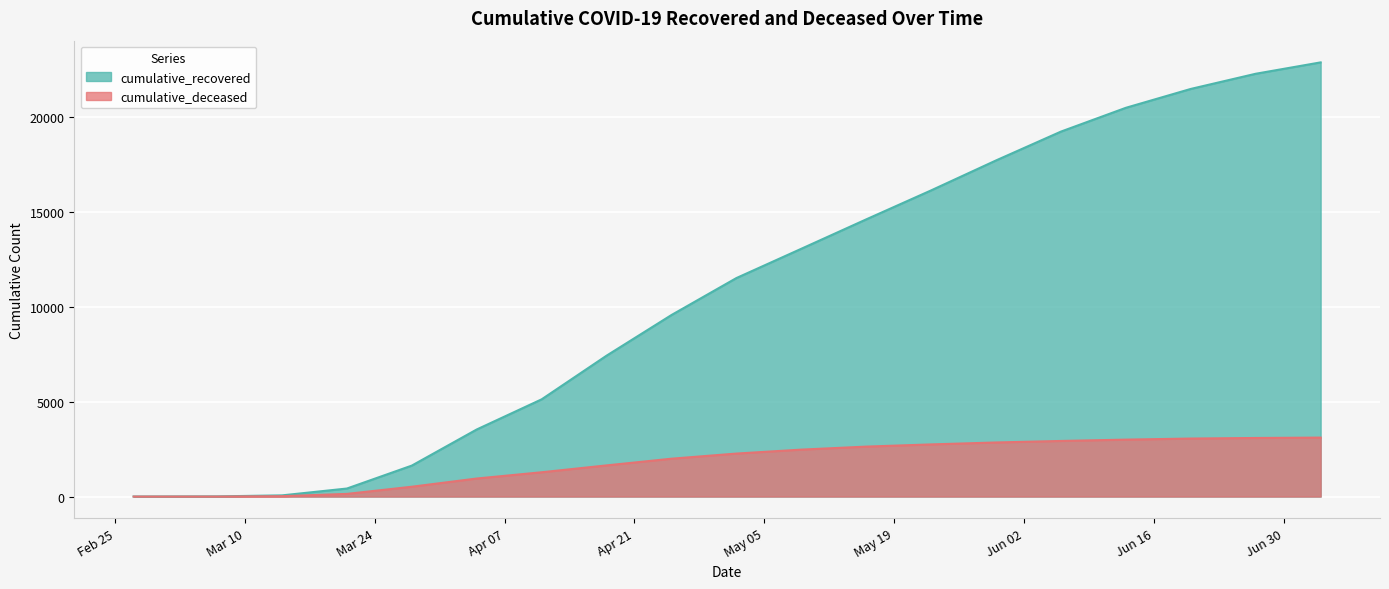

Reading left to right, what are all the values shown in this chart?

cumulative_recovered: 3	10	63	424	1634	3539	5129	7432	9576	11525	13070	14620	16149	17729	19250	20505	21500	22300	22900
cumulative_deceased: 0	1	20	141	519	952	1282	1644	1997	2268	2476	2635	2751	2853	2933	3003	3060	3090	3110